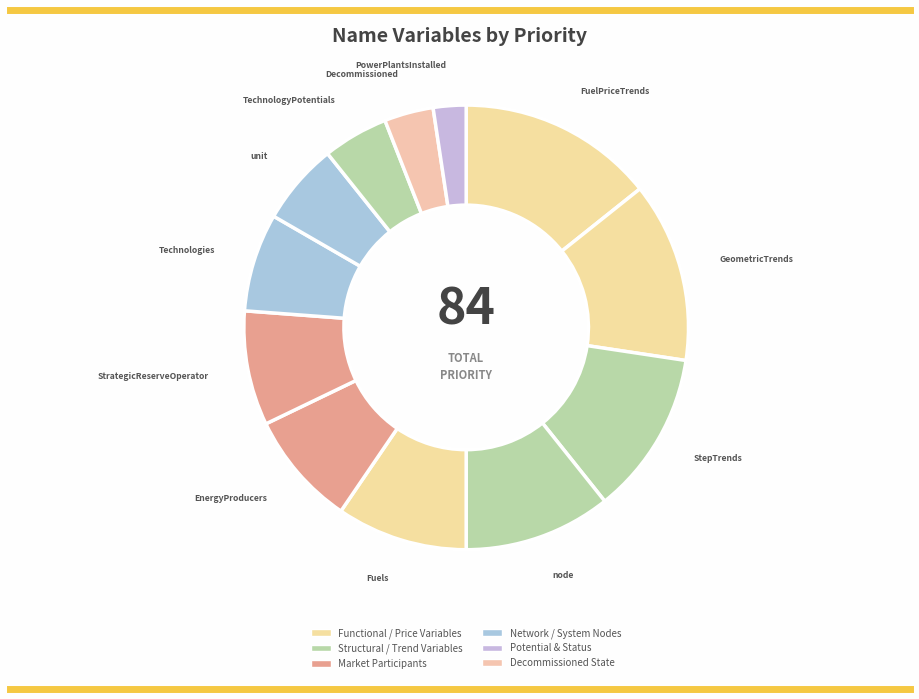

Combined, do GeometricTrends and Decommissioned account for over 50%?

No